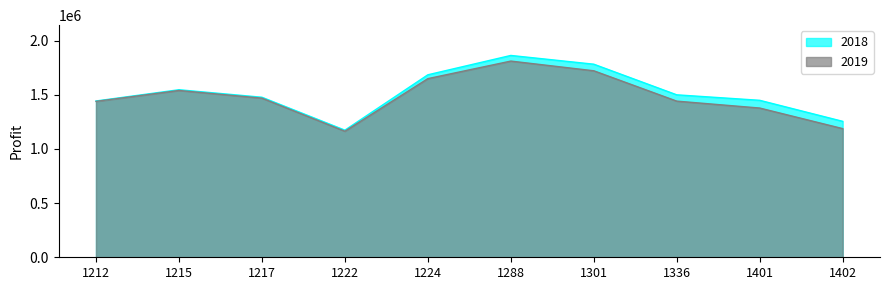

What is the difference between the maximum and second lowest values in the 2018 series?

608020.5